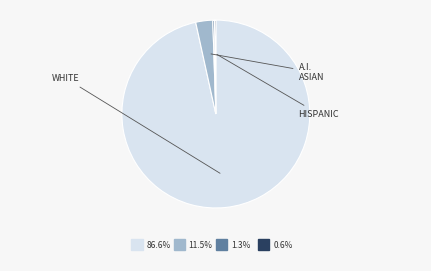

Does any single category account for the majority?

Yes